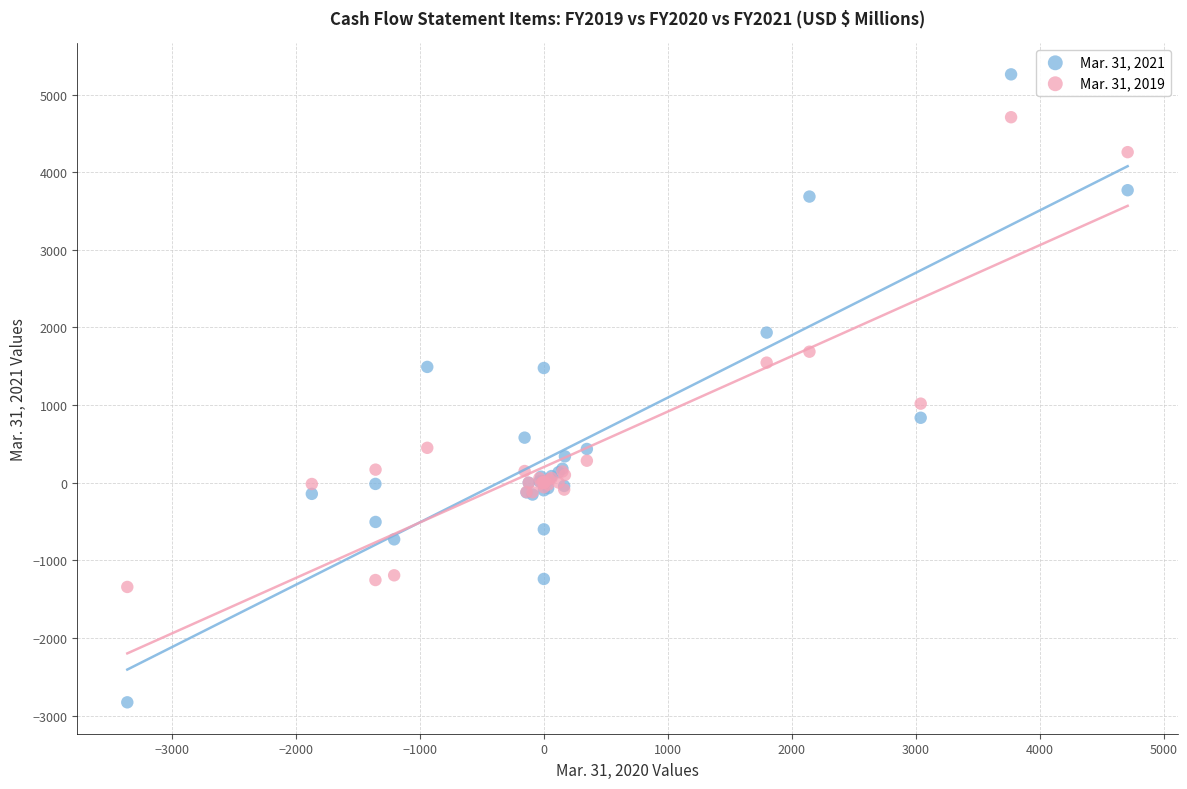

Which series reaches the minimum Y coordinate?

Mar. 31, 2021